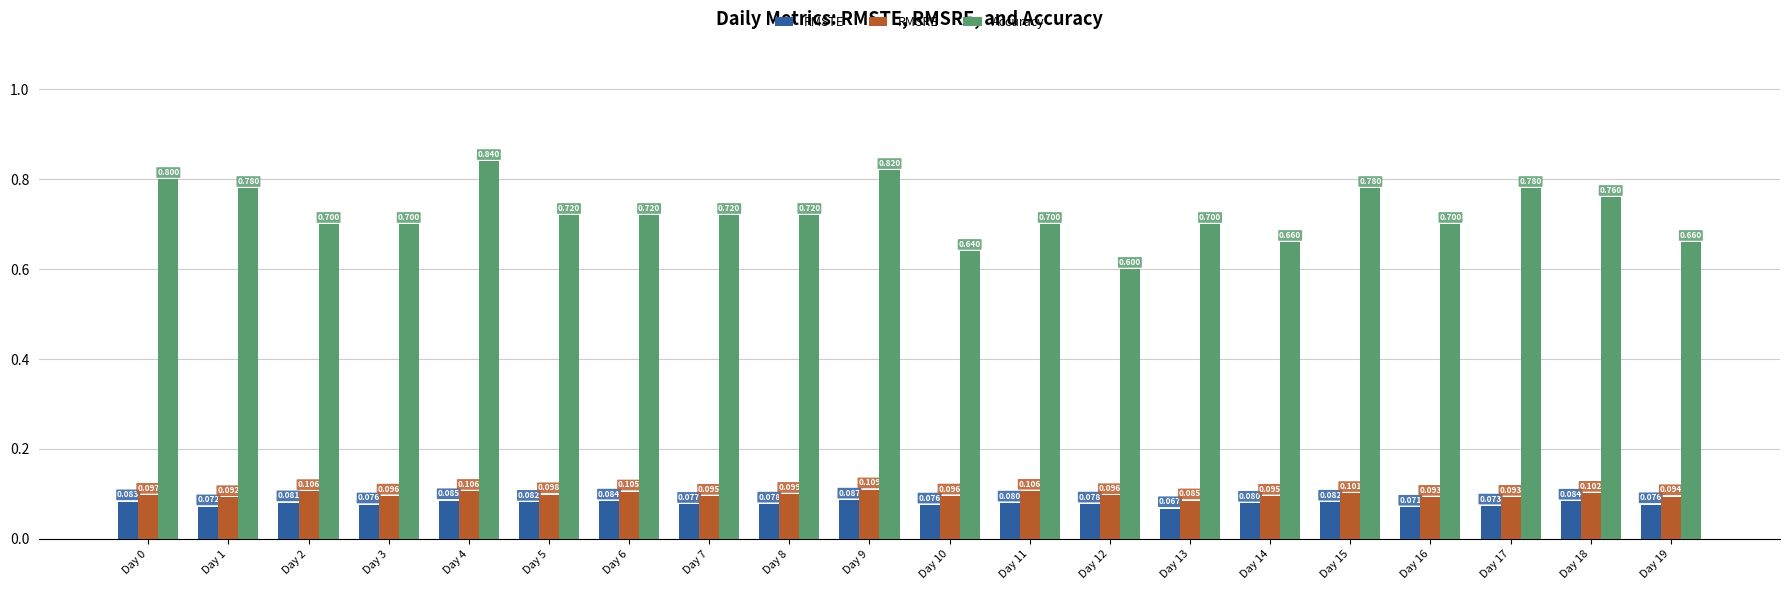

Is the value of RMSRE at Day 1 greater than the value of RMSTE at Day 17?

Yes